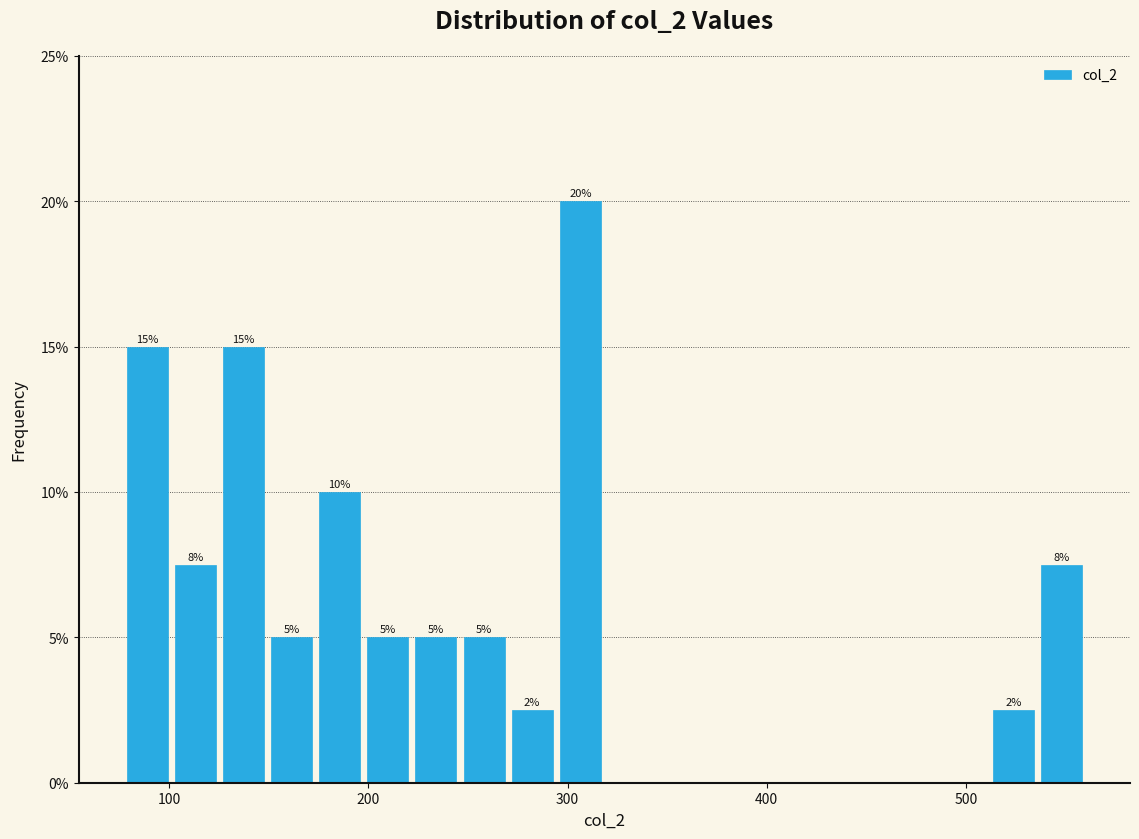

Read against the x-axis, roughly where is the centre of the tallest bar?

310